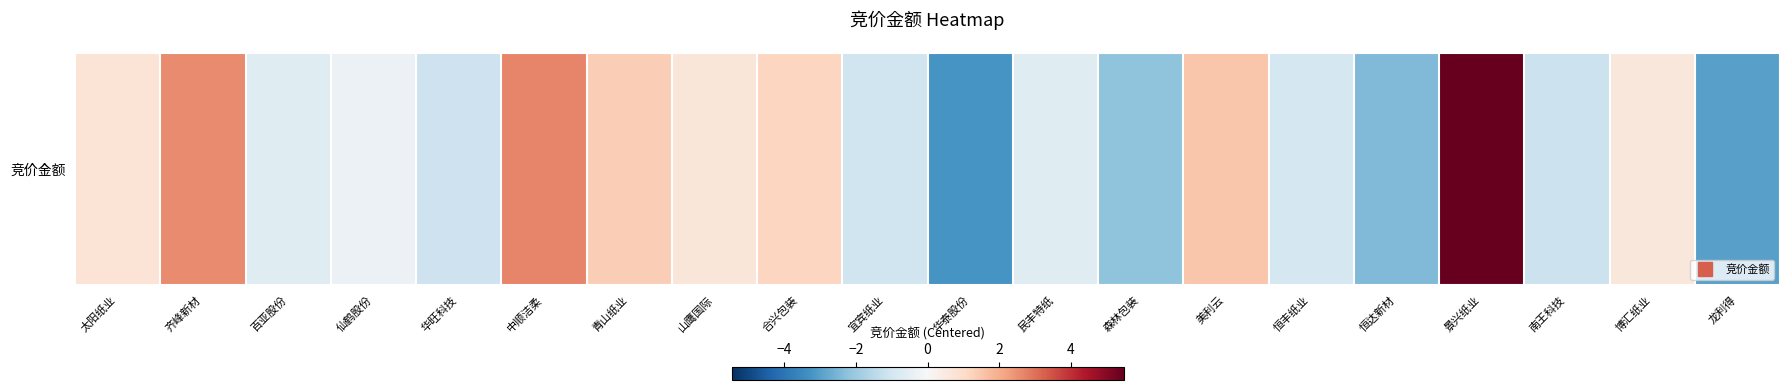

How many positive values are there?

9